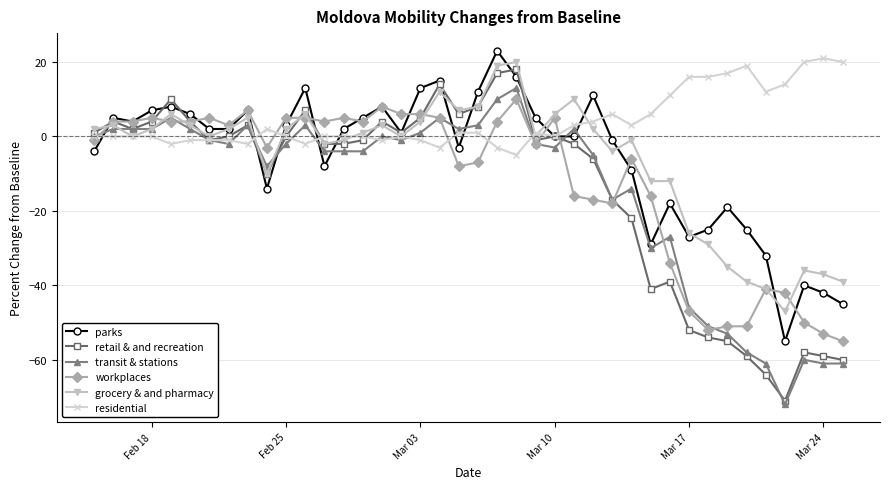

How many negative values does the workplaces series have?

20